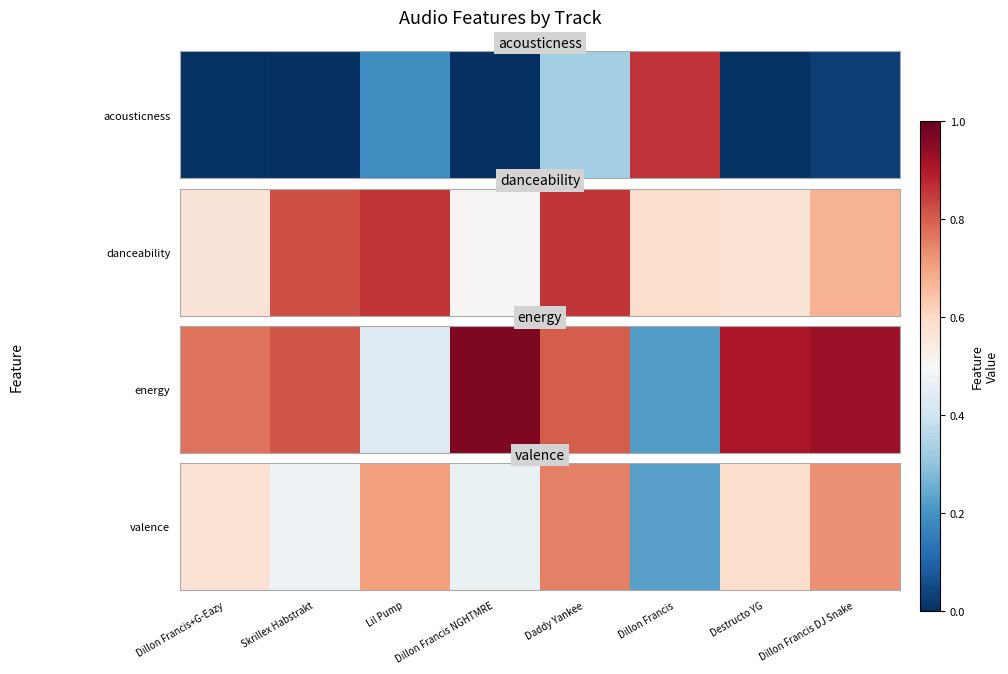

What is the sum of all values?

4.5